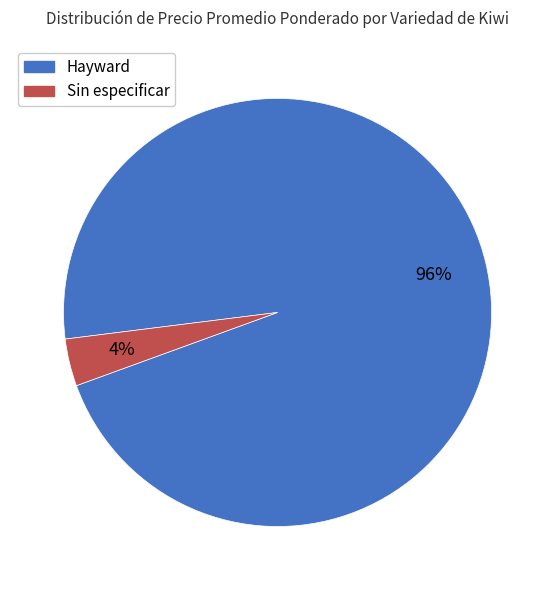

Is there any slice that represents more than half of the pie?

Yes